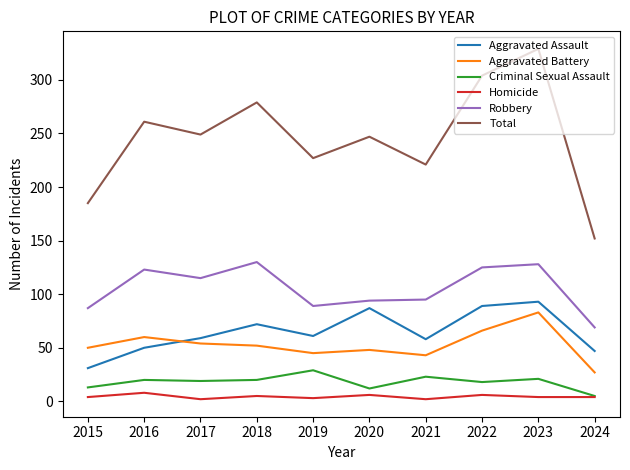

True or false: Robbery and Aggravated Battery cross at least once.

False